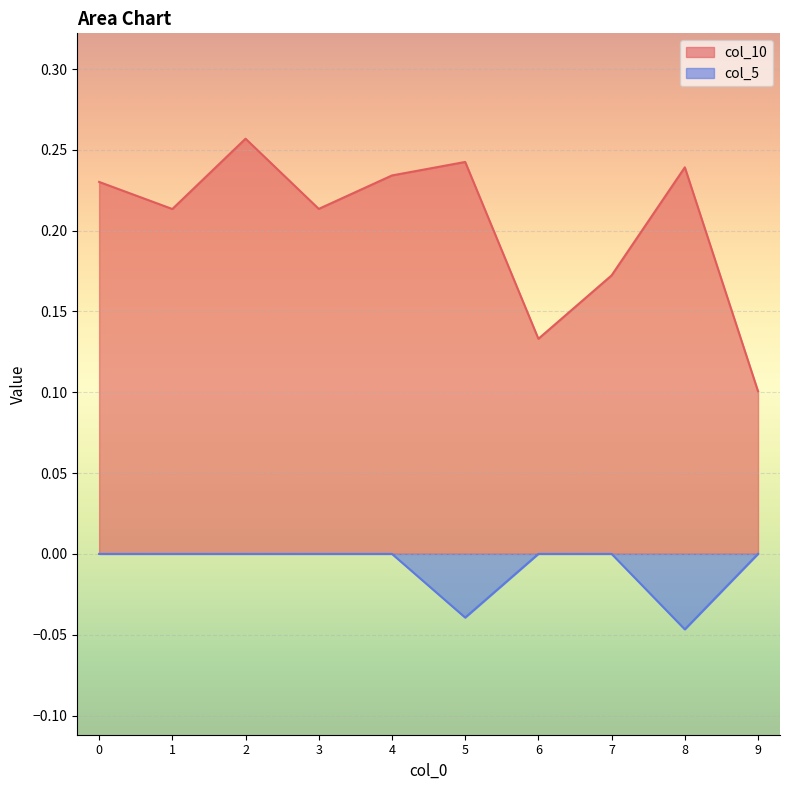

Rank the categories by col_10 value from highest to lowest.

2, 5, 8, 4, 0, 3, 1, 7, 6, 9